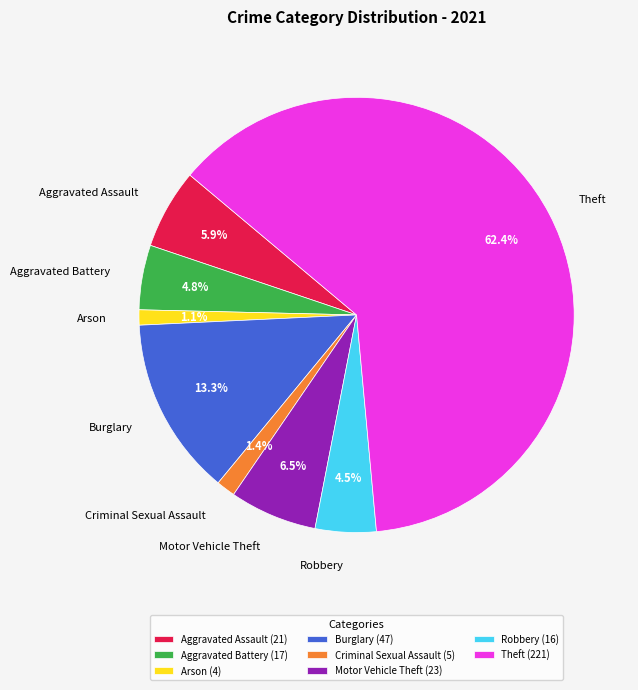

What percentage is the Burglary slice, to the nearest percent?

13%